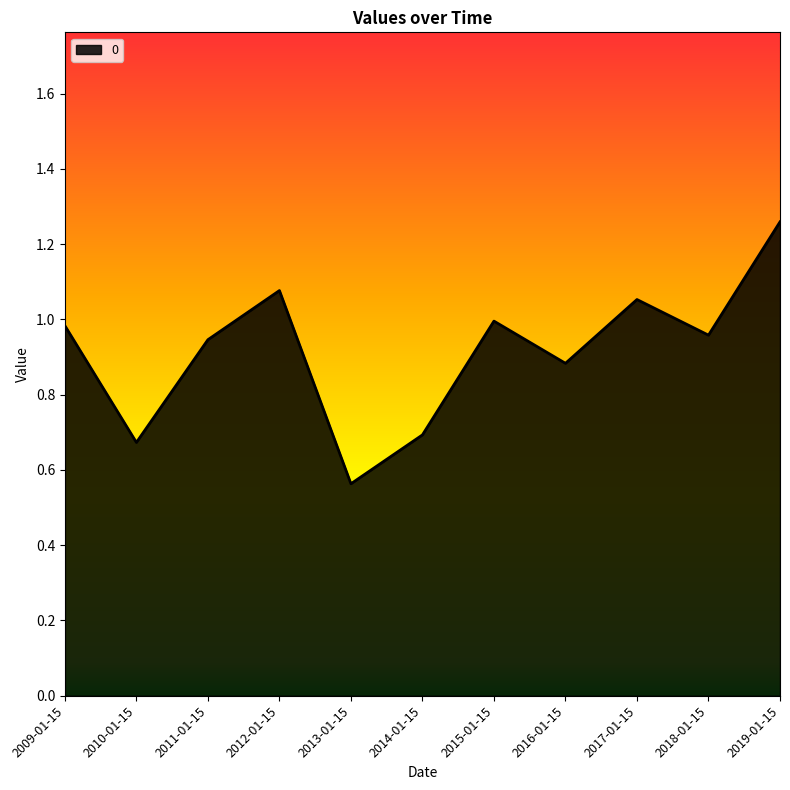

Between 2012-01-15 and 2018-01-15, which is larger?

2012-01-15